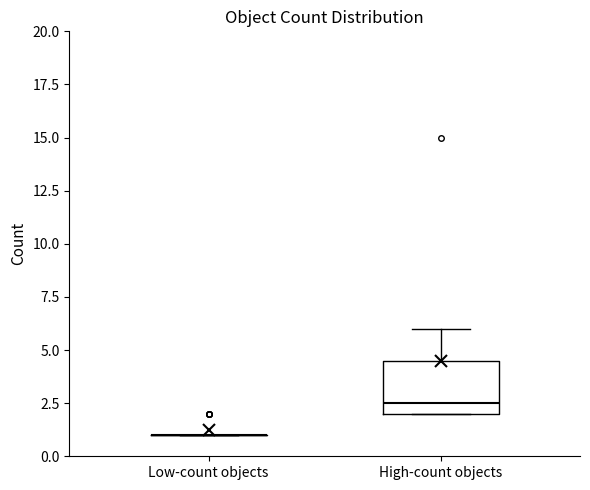

Reading left to right, read every box against the y-axis: the position of its median line, the range the box covers, and the ends of its whiskers. The values are not printed on the chart, so give them approximately, as read against the axis.

Low-count objects: box collapsed to a line at 1.0, whiskers 1.0 to 1.0
High-count objects: median 2.5, box 2.0 to 4.5, whiskers 2.0 to 6.0